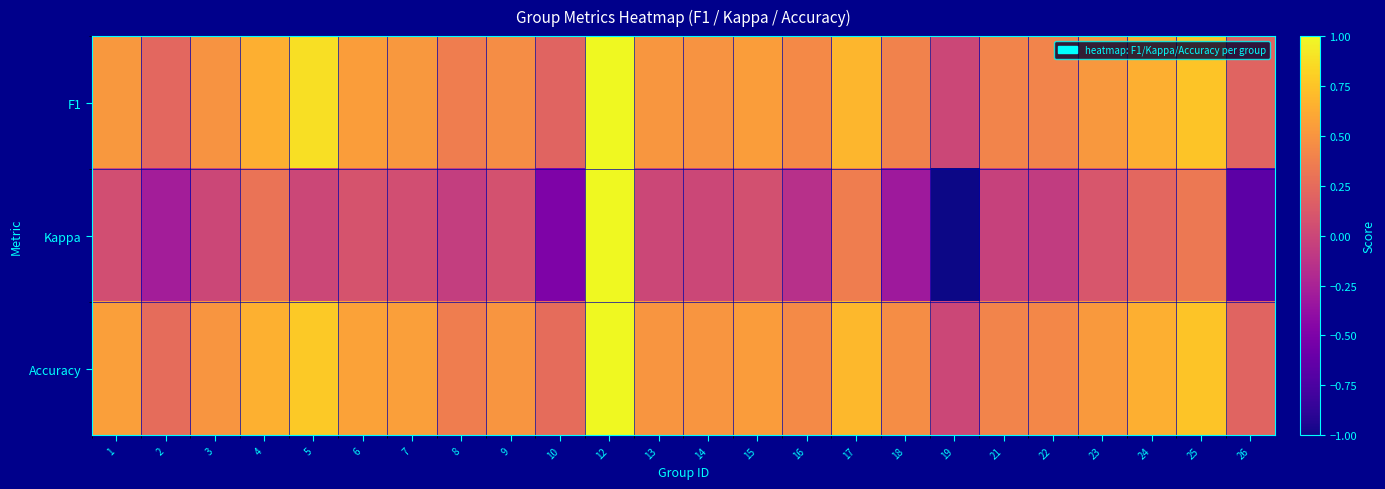

Which has a higher value, 9 or 26?

9